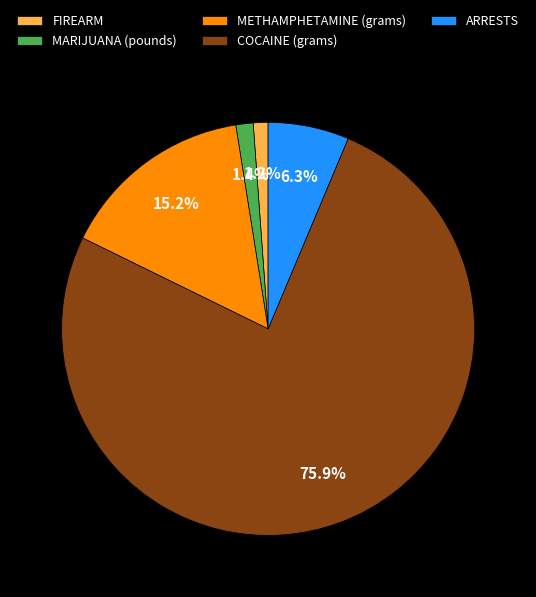

Which category has the biggest portion of the pie?

COCAINE (grams)